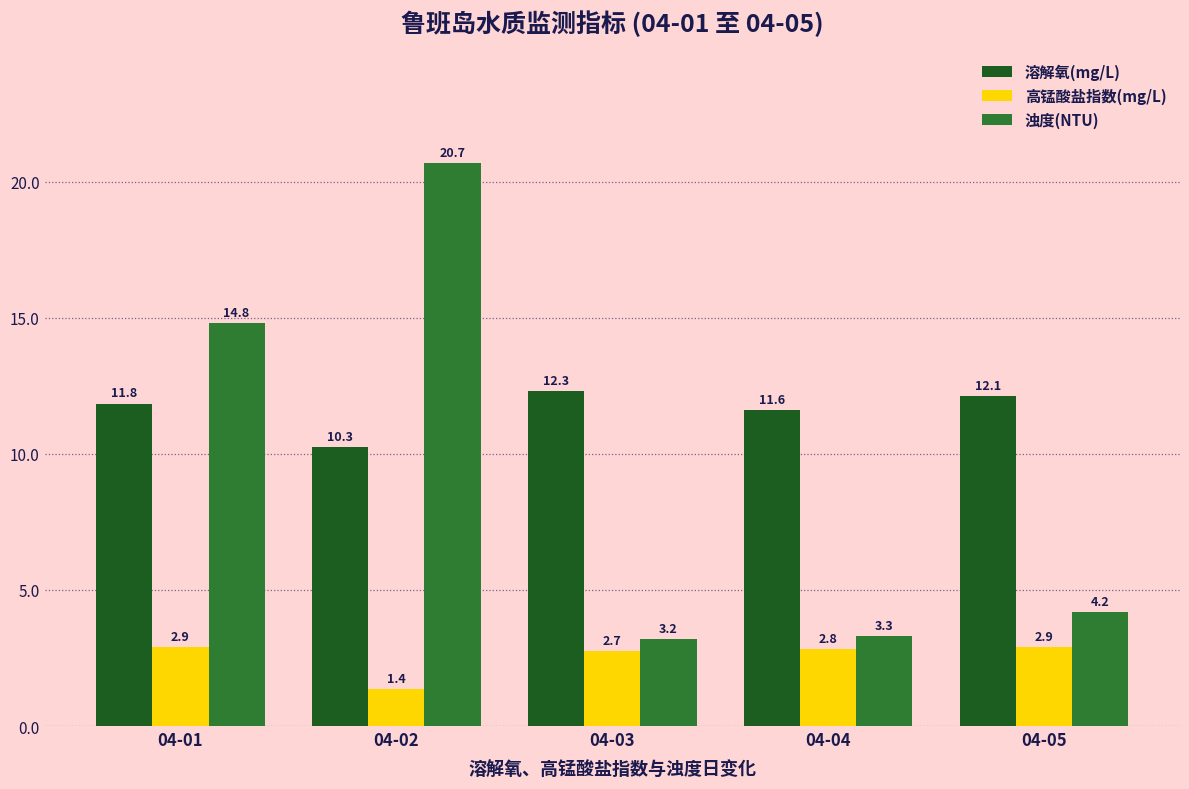

Between 04-04 and 04-05, which series saw the biggest shift?

浊度(NTU)